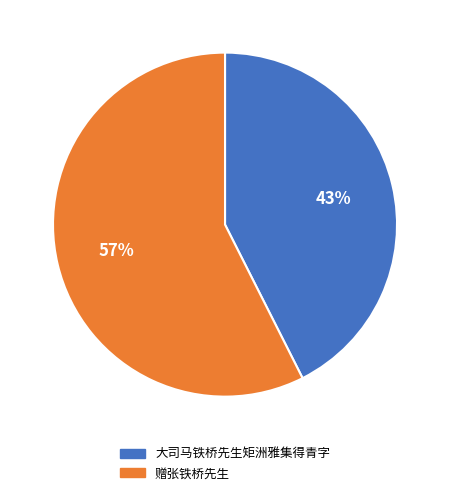

How many slices are in this pie chart?

2